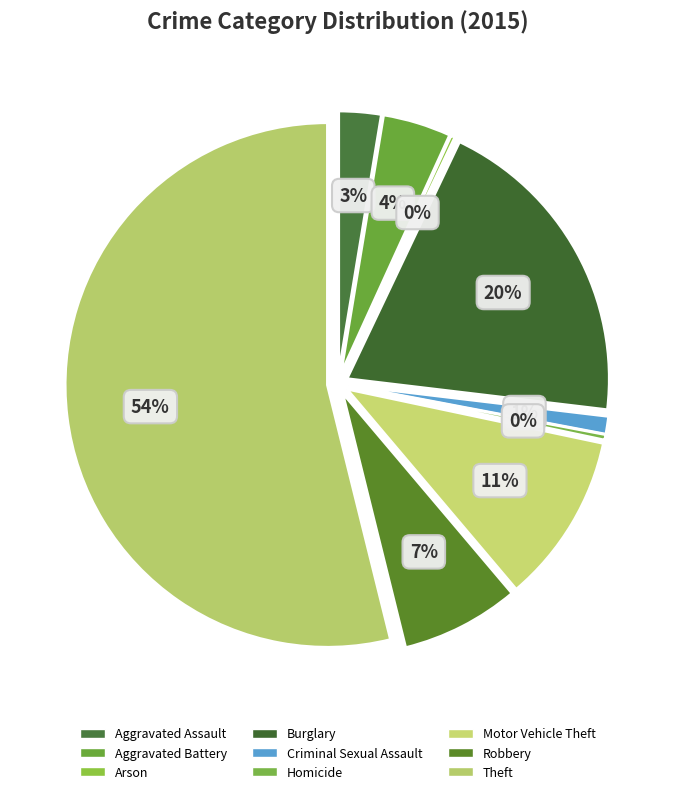

The Arson slice represents 1% of the pie. True or false?

False